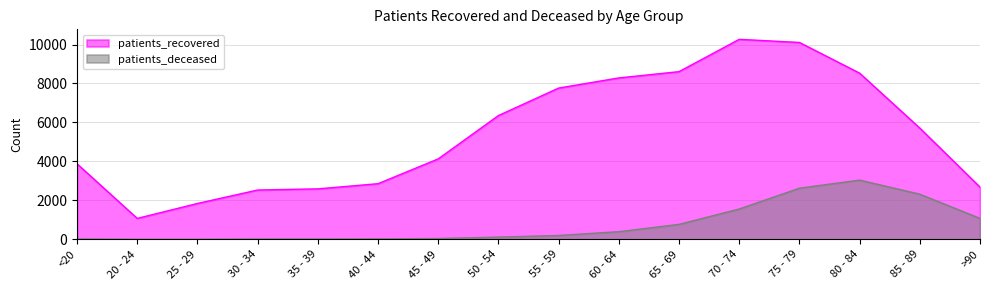

Rank the categories by patients_deceased value from lowest to highest.

20 - 24, 25 - 29, <20, 30 - 34, 35 - 39, 40 - 44, 45 - 49, 50 - 54, 55 - 59, 60 - 64, 65 - 69, >90, 70 - 74, 85 - 89, 75 - 79, 80 - 84